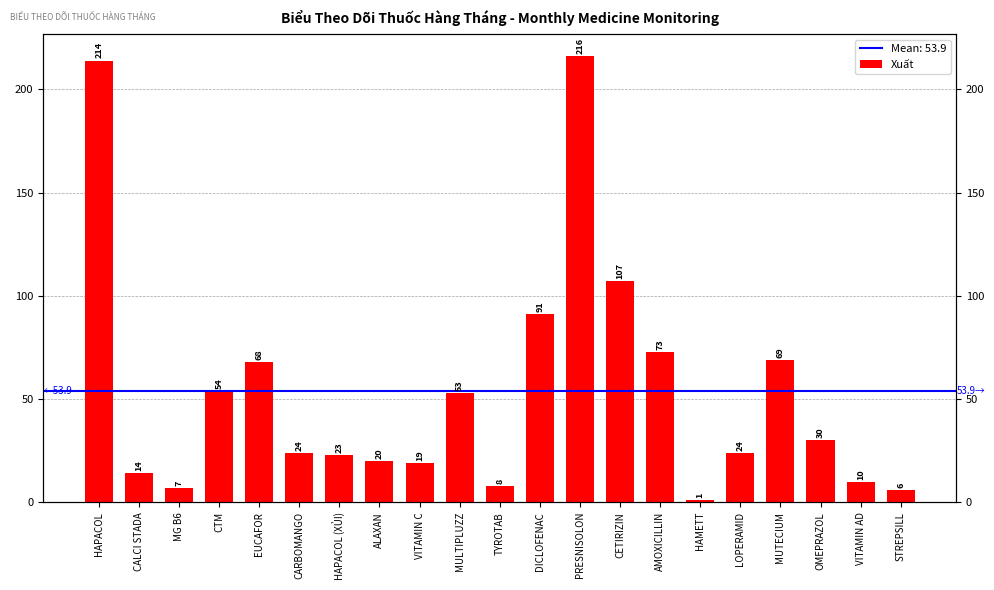

What is the smallest value displayed?

1